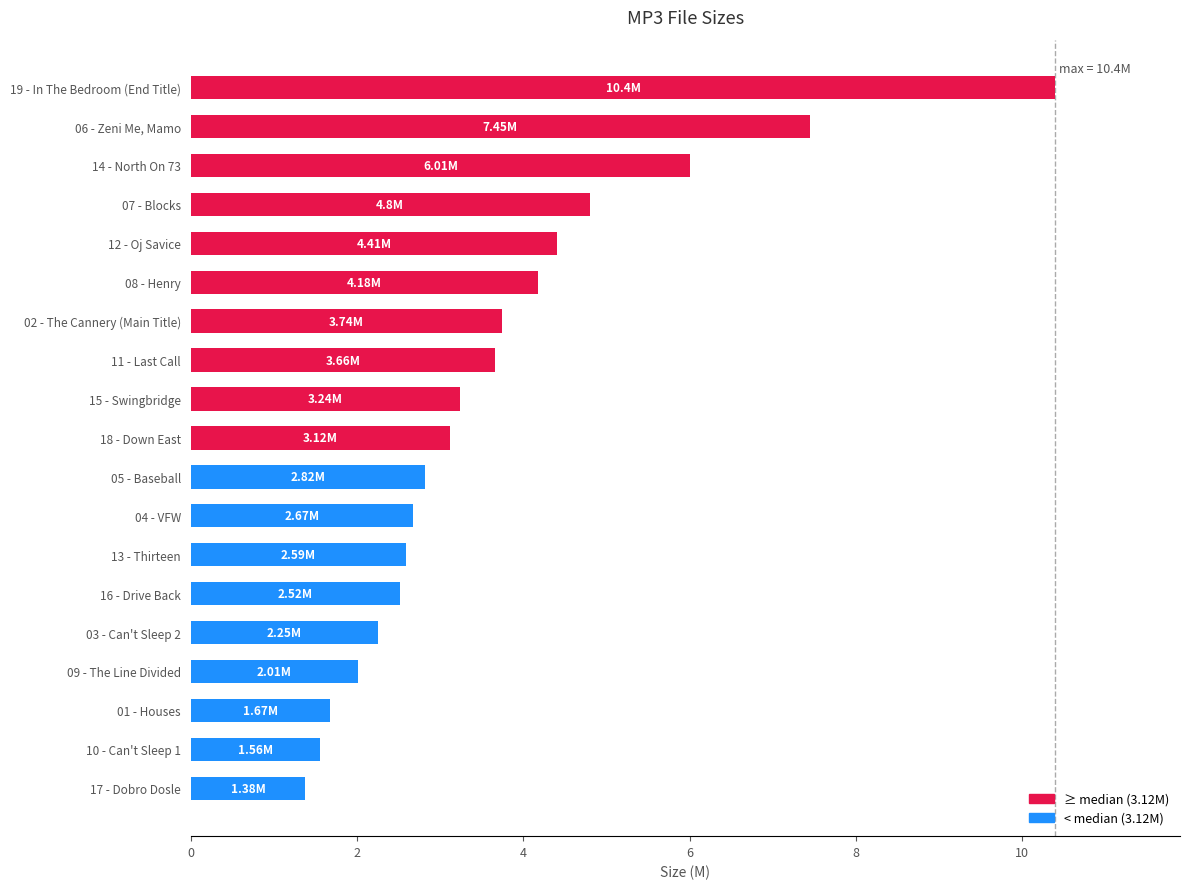

Does the chart contain any negative values?

No